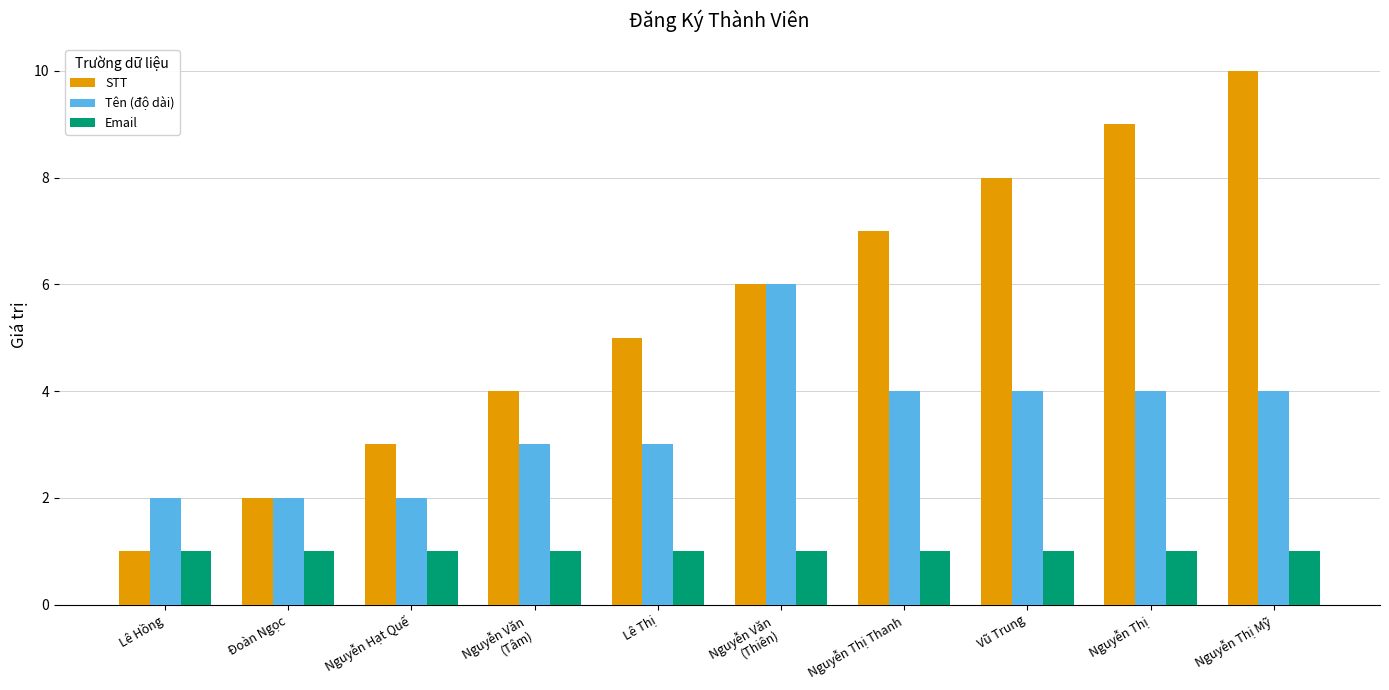

Between Nguyễn Văn
(Thiên) and Nguyễn Thị, which series saw the biggest shift?

STT